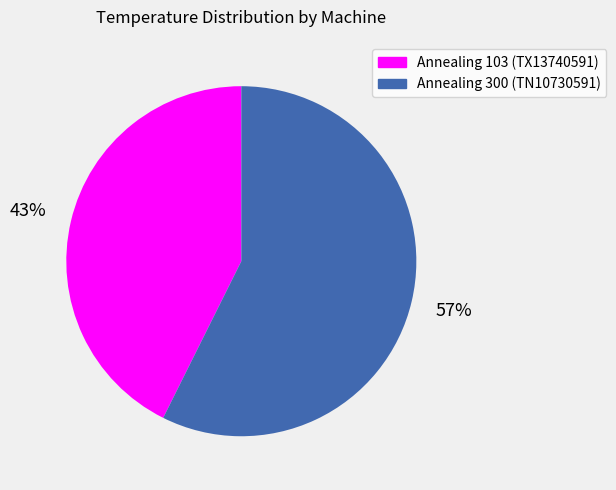

To the nearest percent, what is the average slice percentage?

50%